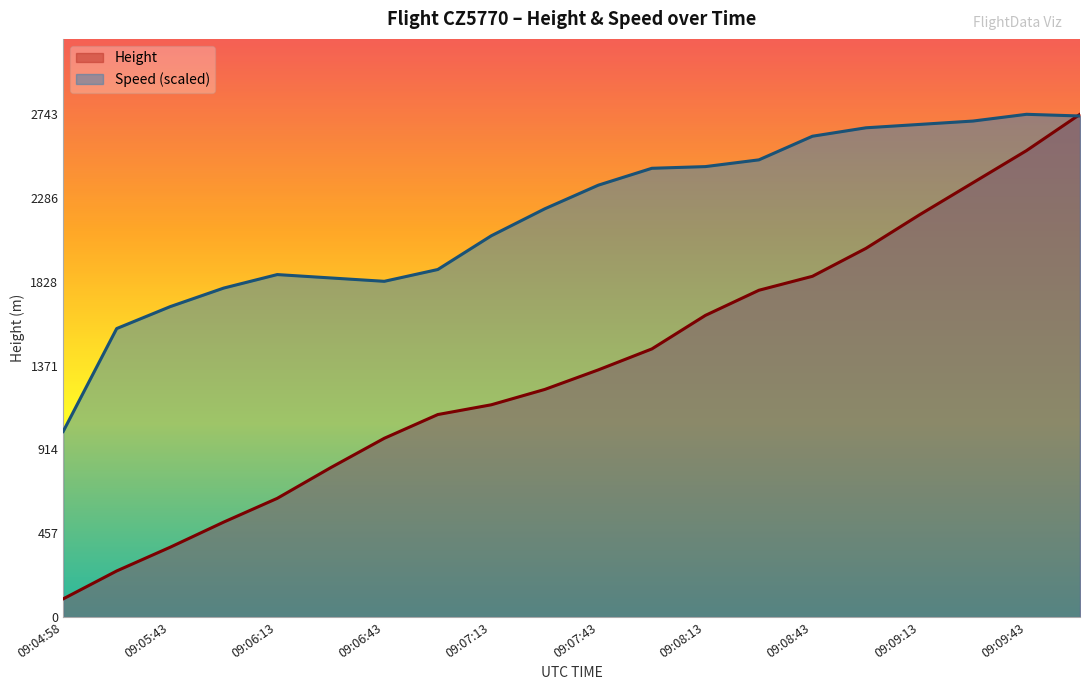

True or false: Height and Speed intersect in this chart.

True